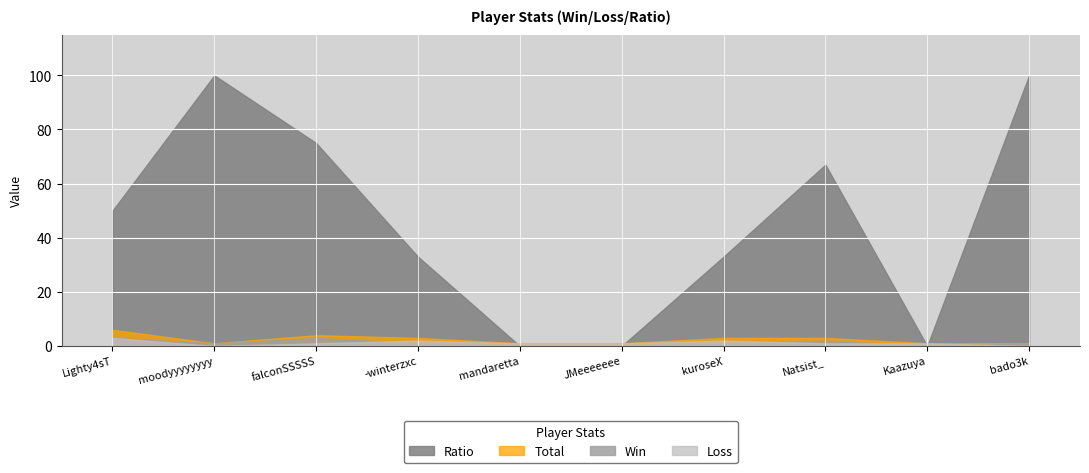

In Total, how many points are higher than both neighbors (excluding endpoints)?

1